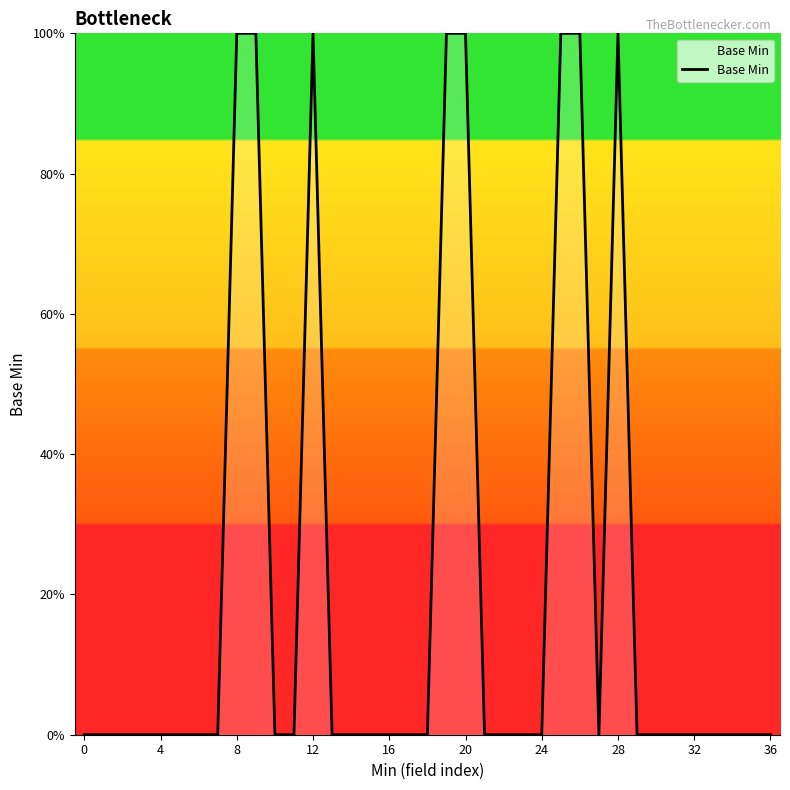

What is the greatest value displayed?

100